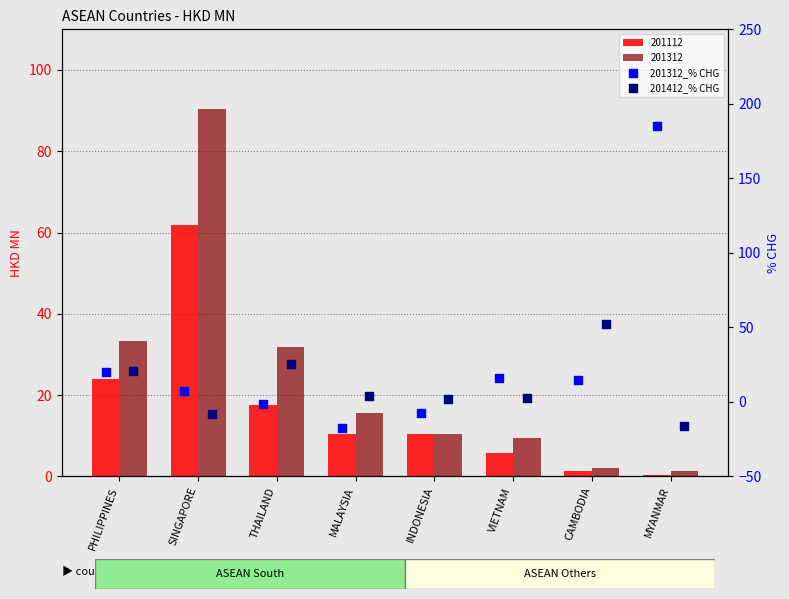

Which series has the largest total across all categories?

201312_% CHG